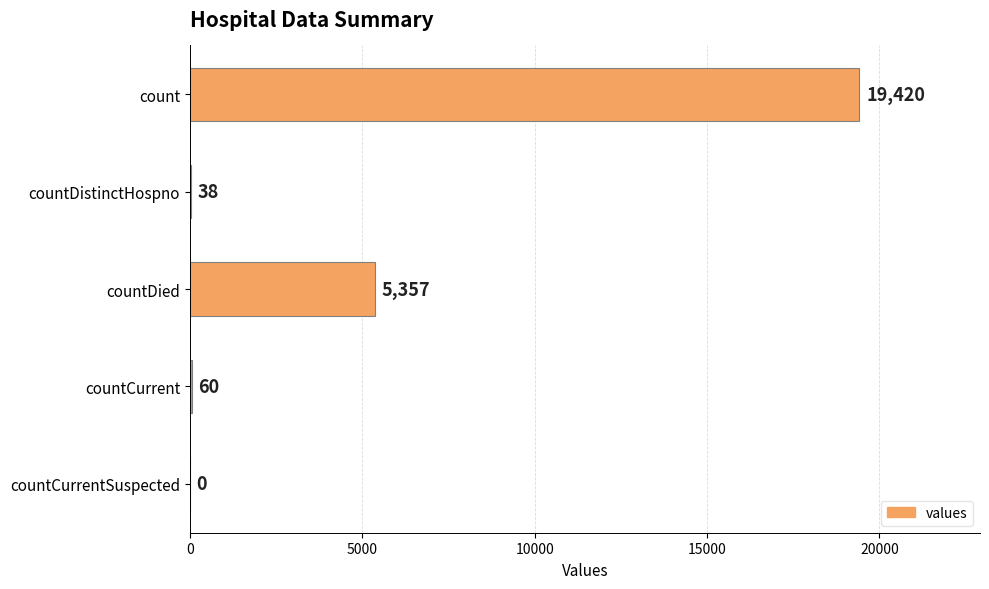

Which category has the highest value across all series?

count